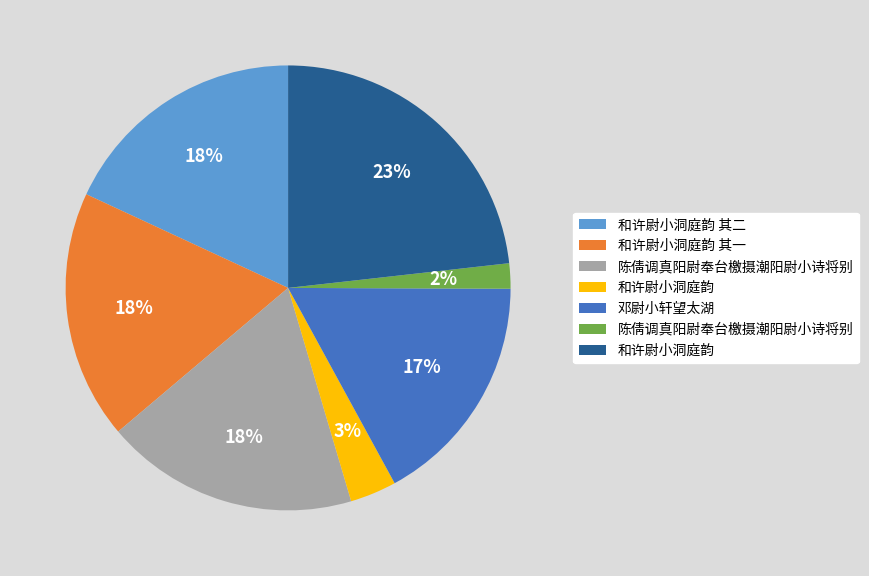

To the nearest percent, what is the difference between the largest and smallest slice percentages?

21%